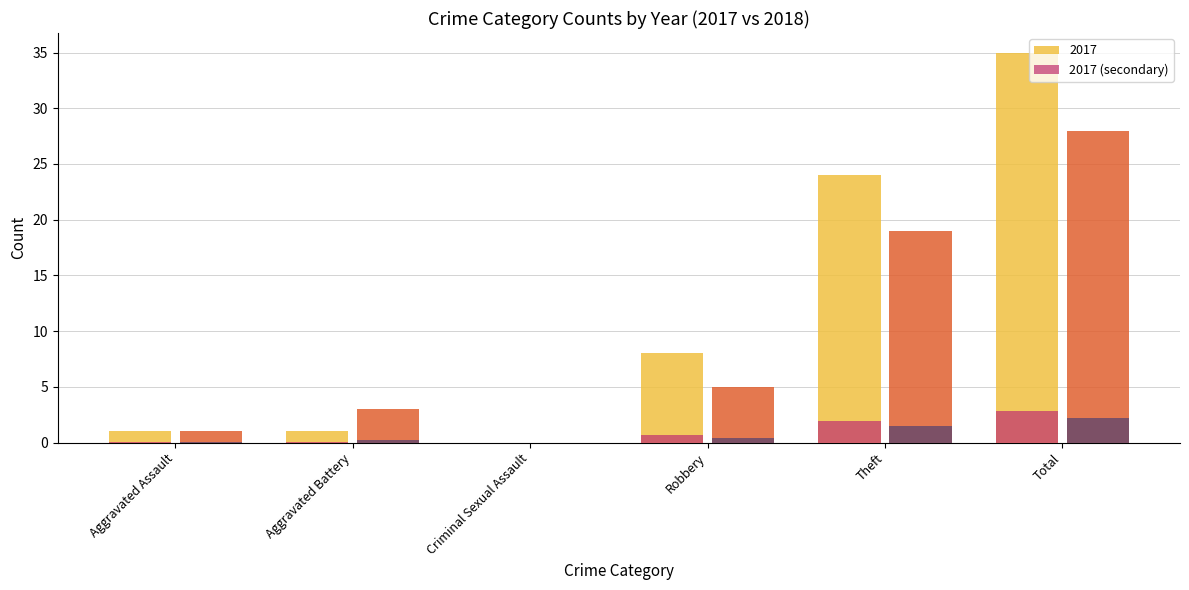

At which category is the sum across all series the highest?

Total